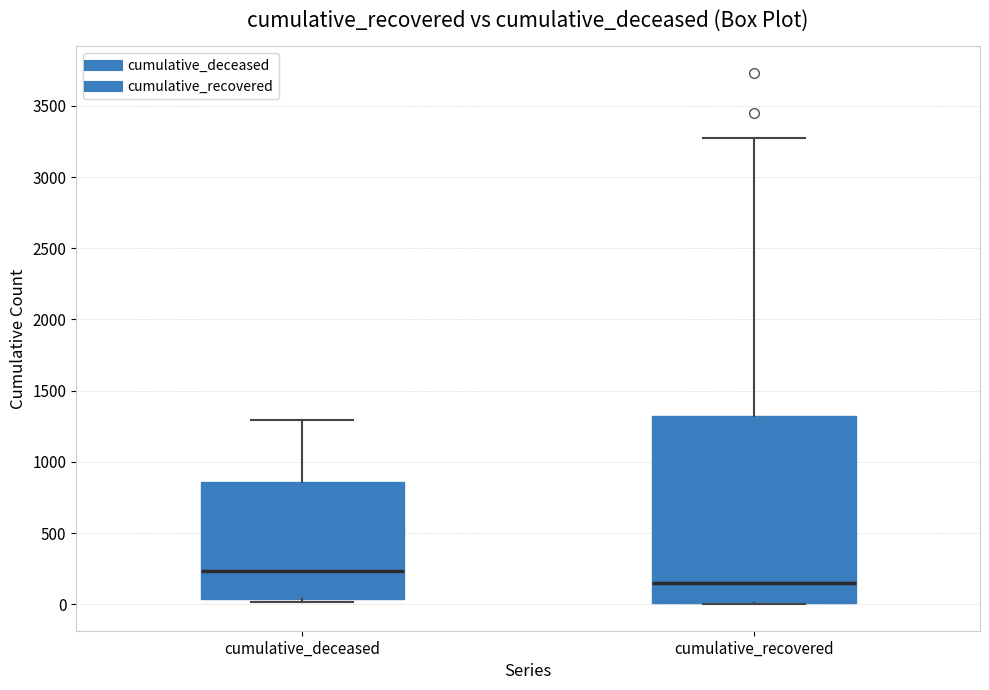

Where does the median line of the box for cumulative_deceased sit on the y-axis? The values are not printed on the chart, so give them approximately, as read against the axis.

250